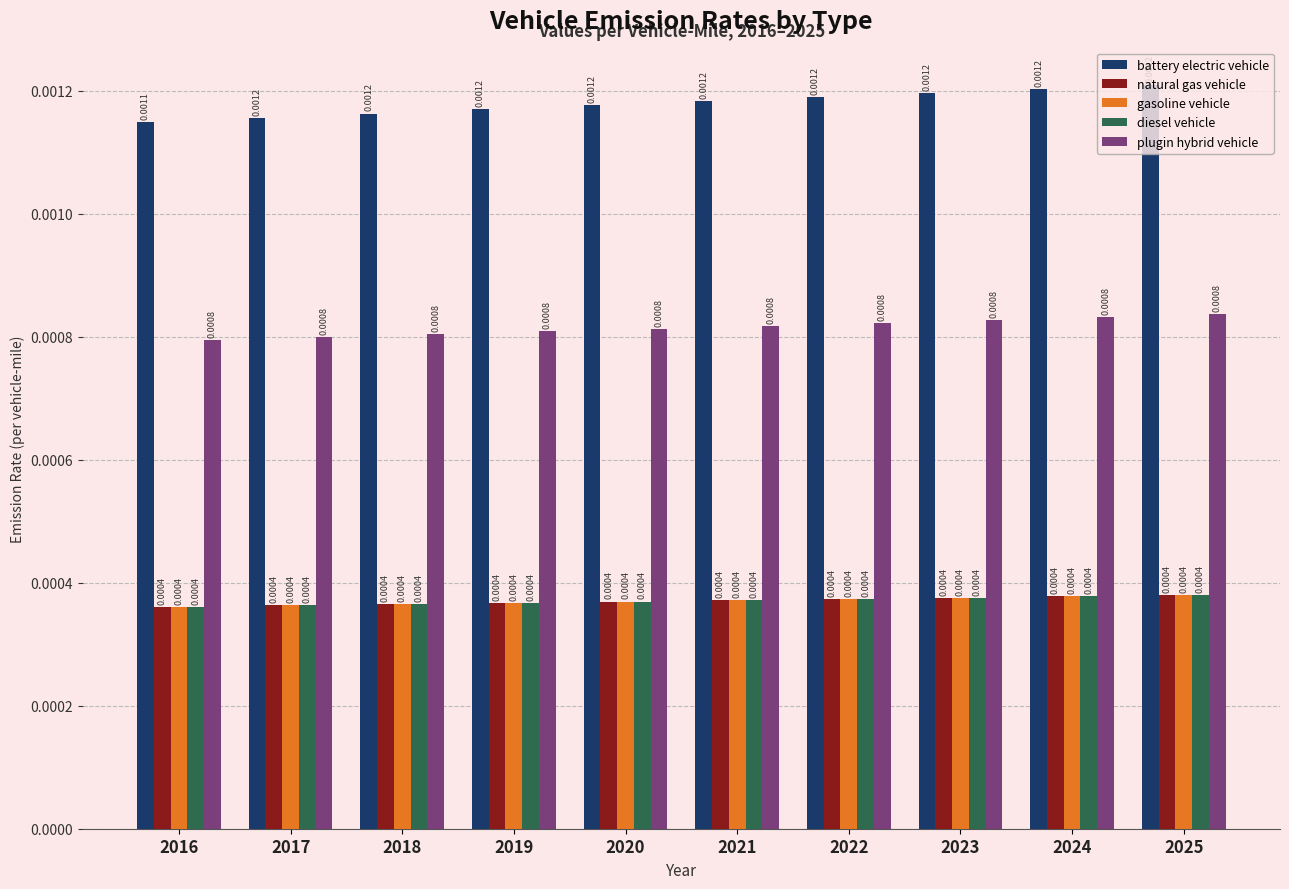

At how many categories does at least one series exceed 0?

10